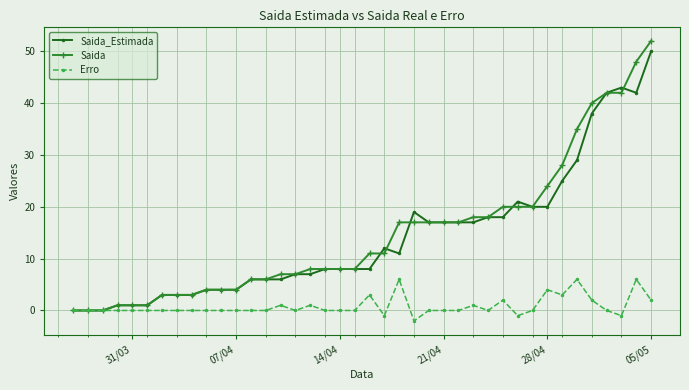

What is the sum of all Saida_Estimada values?

564